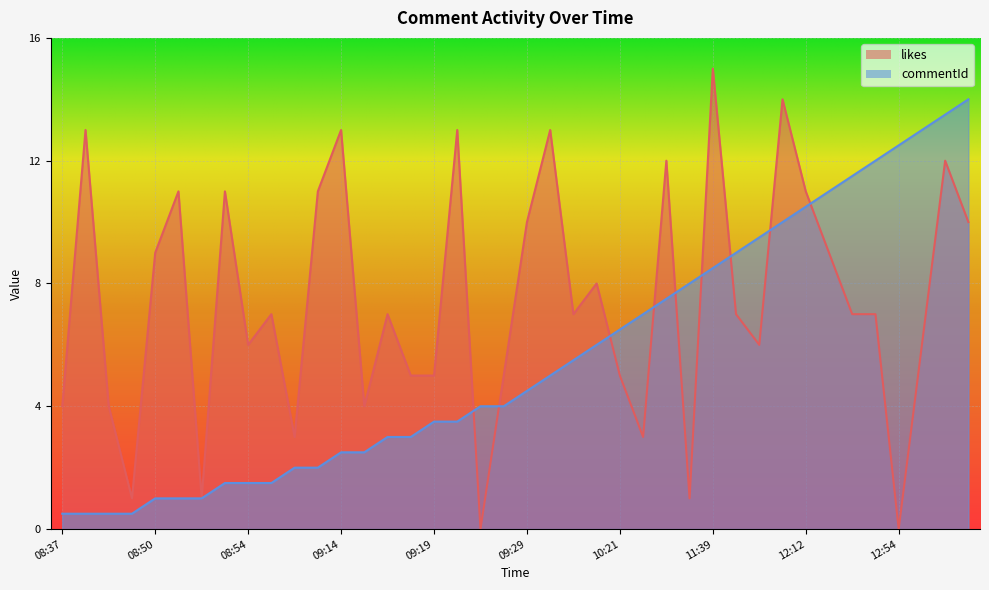

How many data points in likes are less than 7?

17